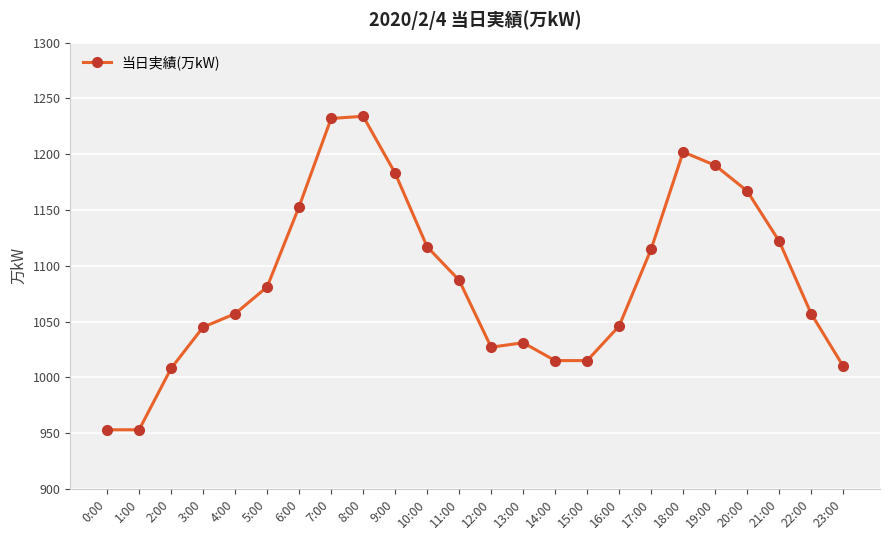

The chart shows a value of 953 at 1:00. True or false?

True